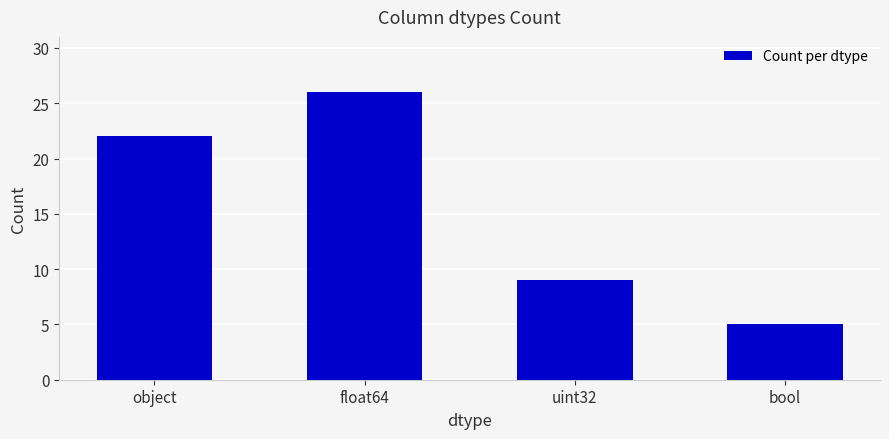

Reading left to right, what are all the values shown in this chart?

object=22	float64=26	uint32=9	bool=5